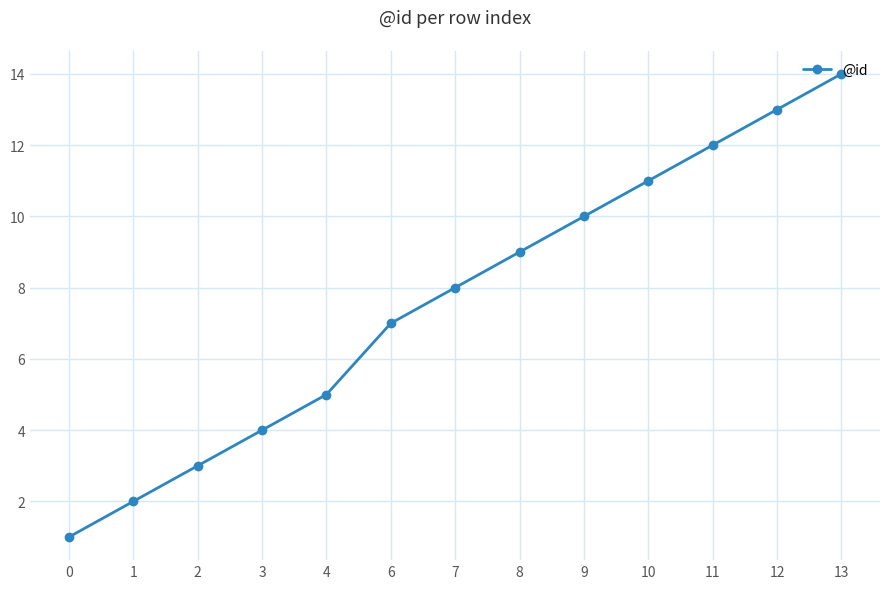

What is the minimum value shown in the chart?

1